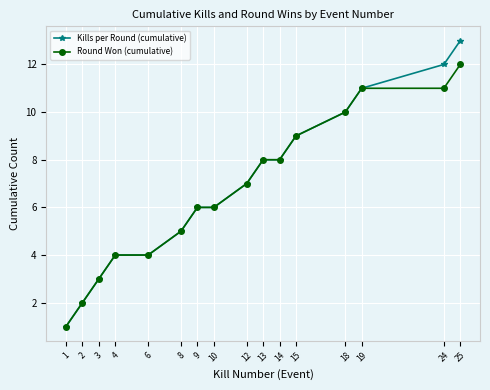

What is the difference between the maximum and minimum values in the Kills per Round (cumulative) series?

12